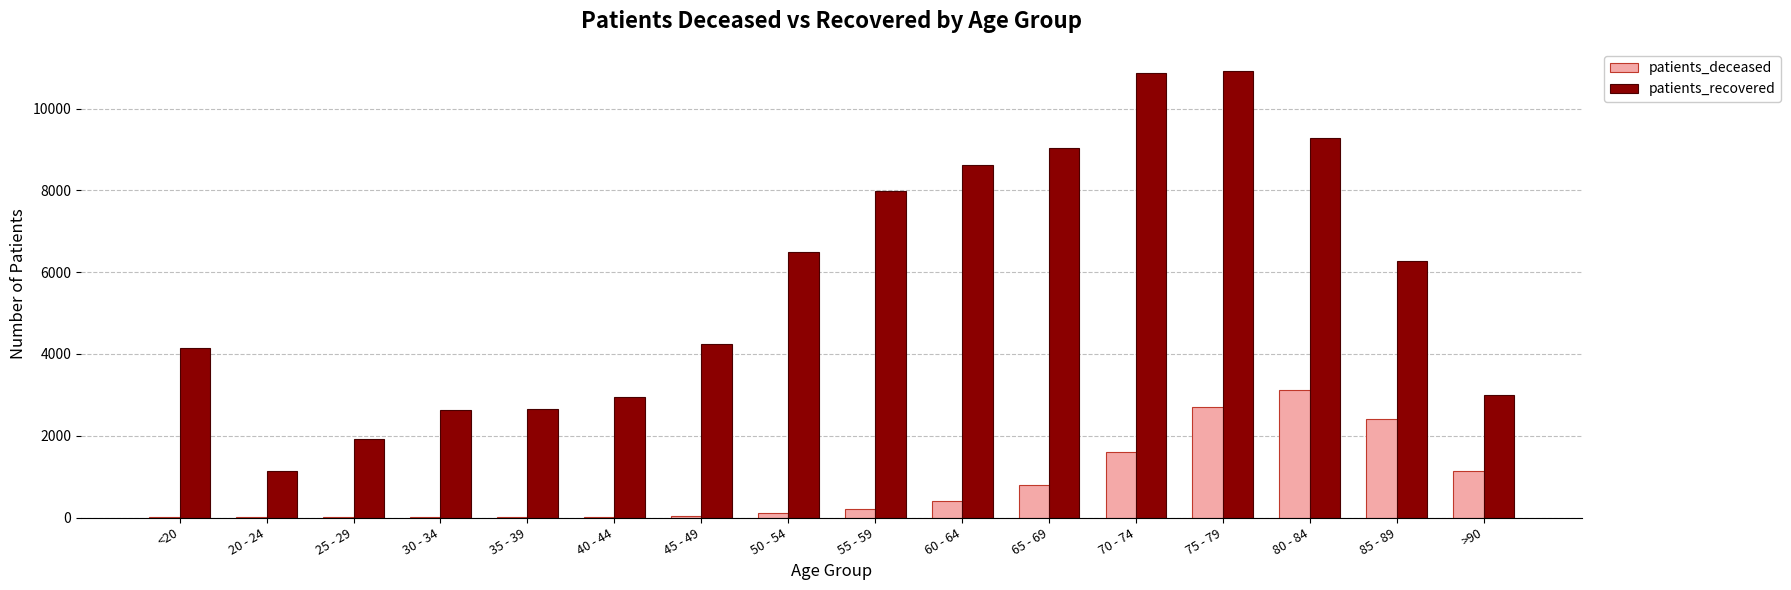

What is the maximum value shown in the chart?

10918